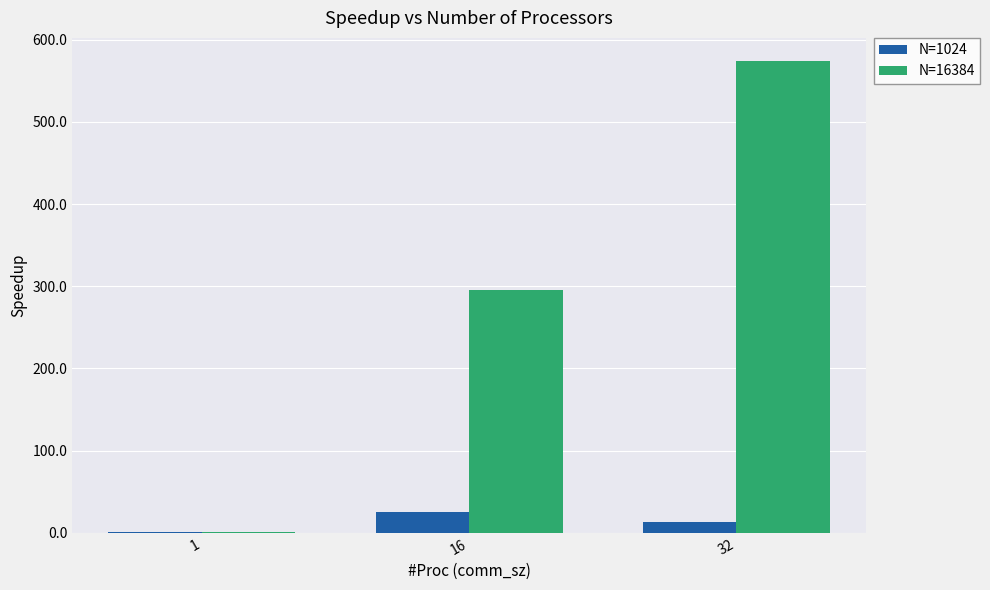

What is the difference between the N=16384 values at 1 and 32?

572.5